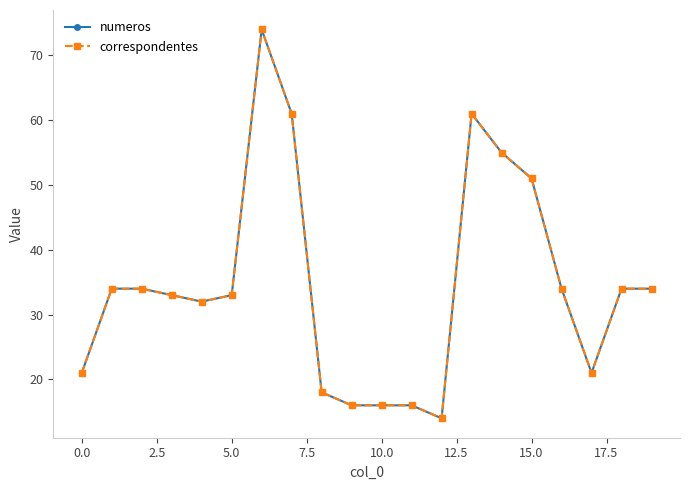

True or false: correspondentes and numeros cross at least once.

False